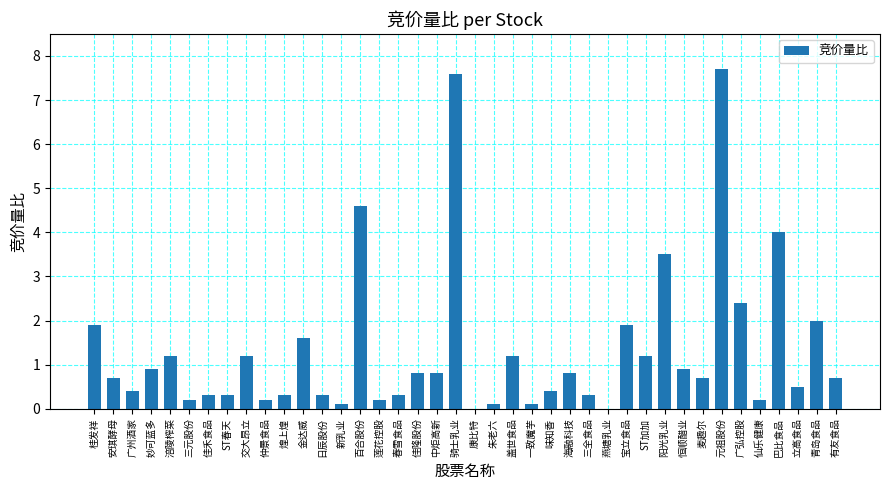

What is the average value?

1.3